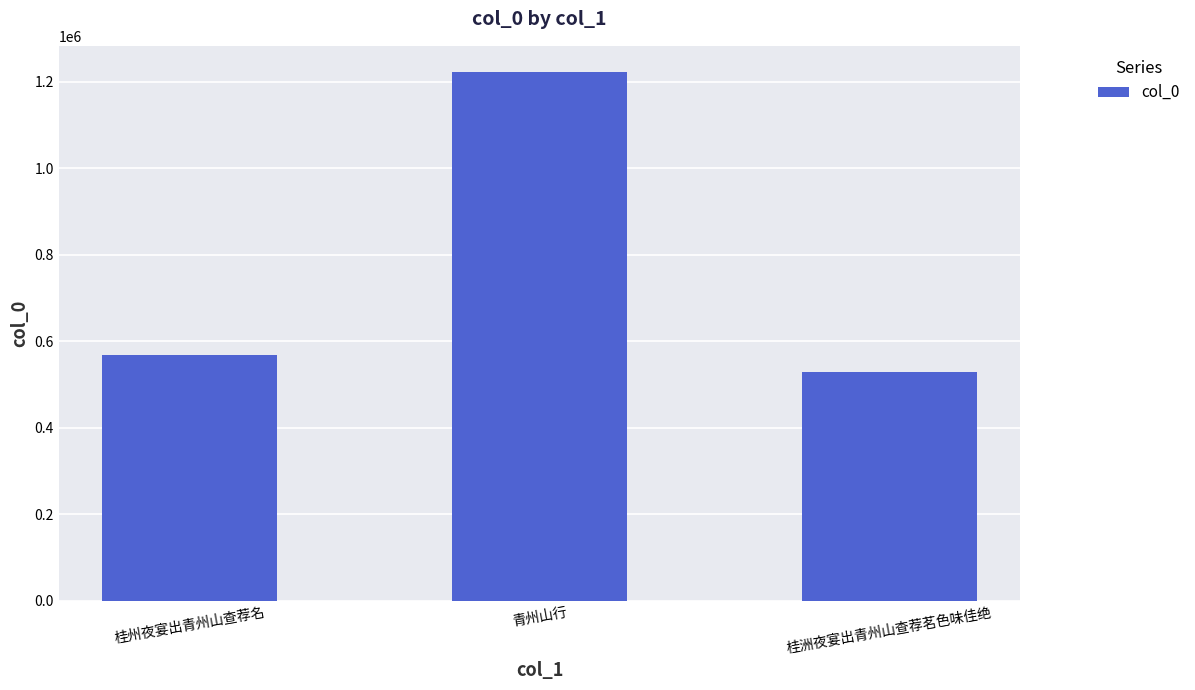

What is the maximum value shown in the chart?

1222120